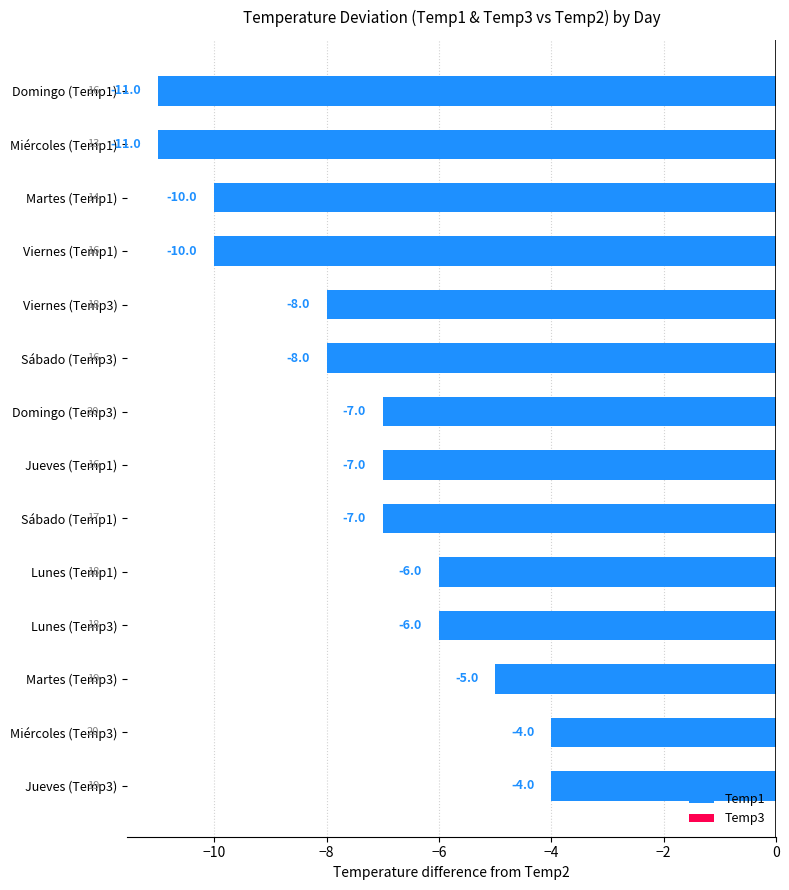

How many bars are there in total?

14